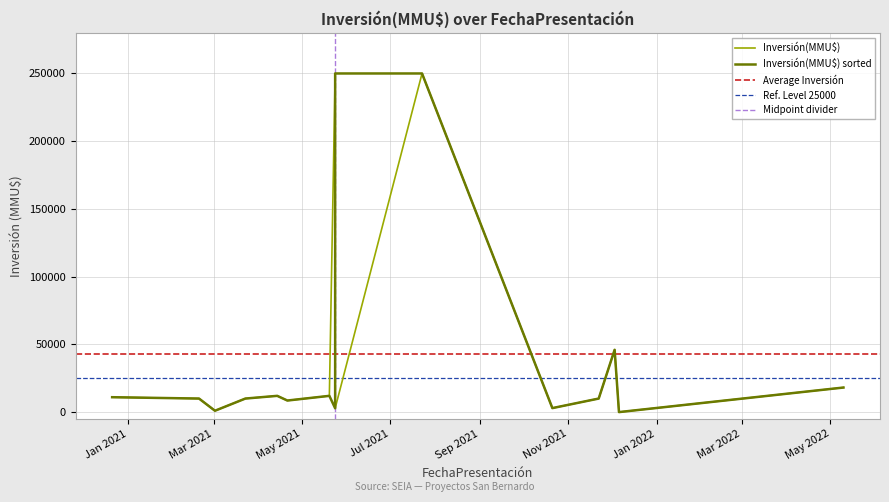

True or false: Count has a value of 0 at 19/02/2021.

False